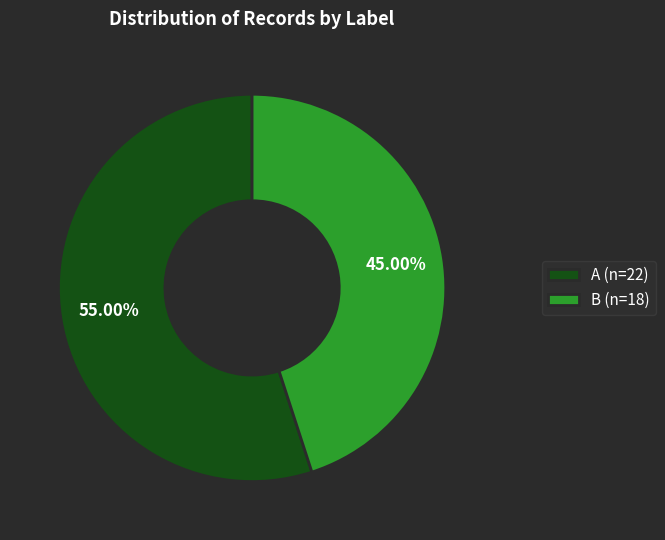

Which category has the biggest portion of the pie?

A